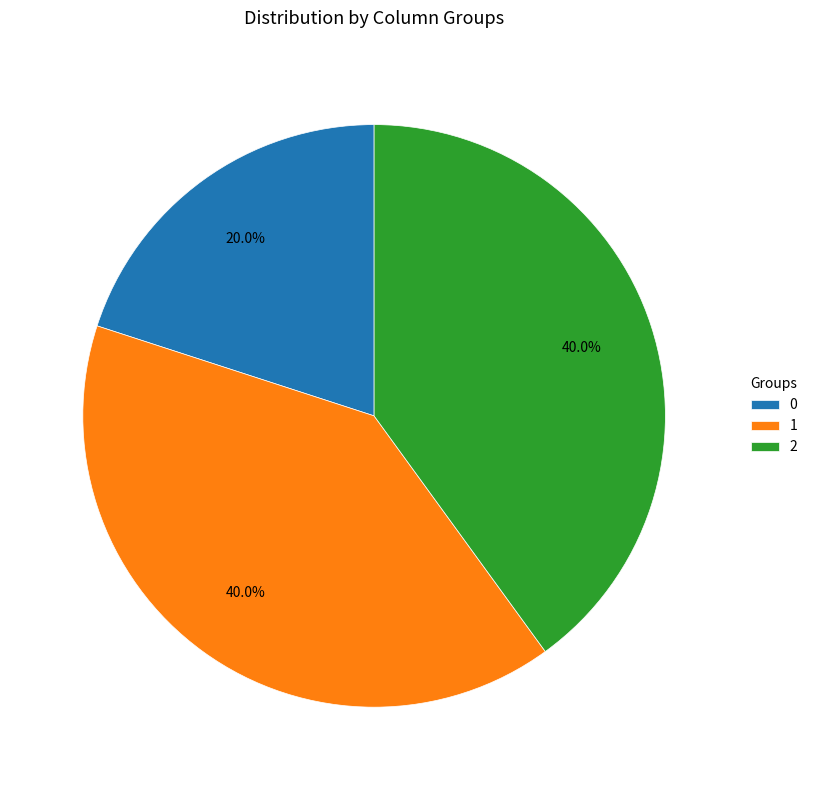

Is there a majority slice in this chart?

No